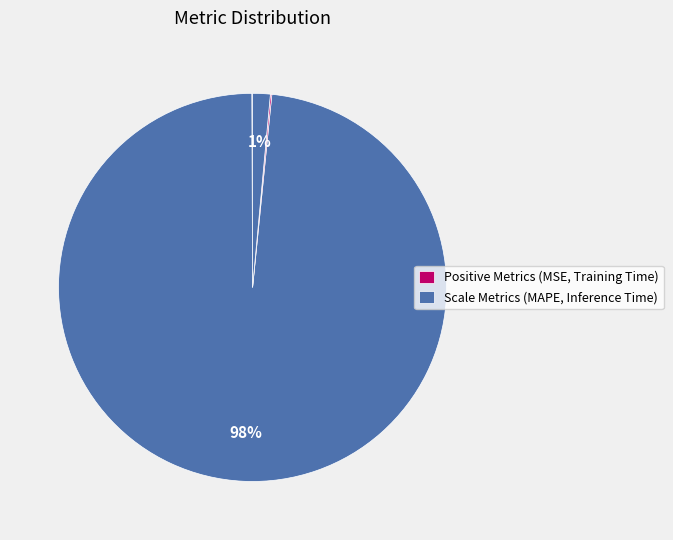

To the nearest percent, what is the average slice percentage?

25%